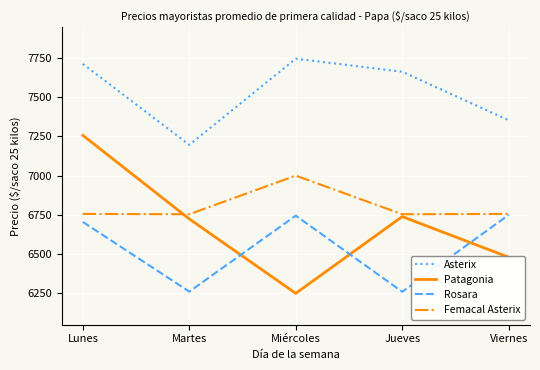

How many categories are shown in the chart?

5